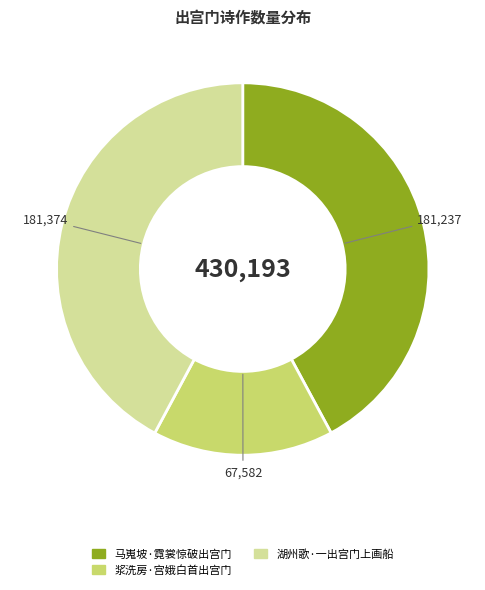

Combined, do 湖州歌·一出宫门上画船 and 马嵬坡·霓裳惊破出宫门 account for over 50%?

Yes